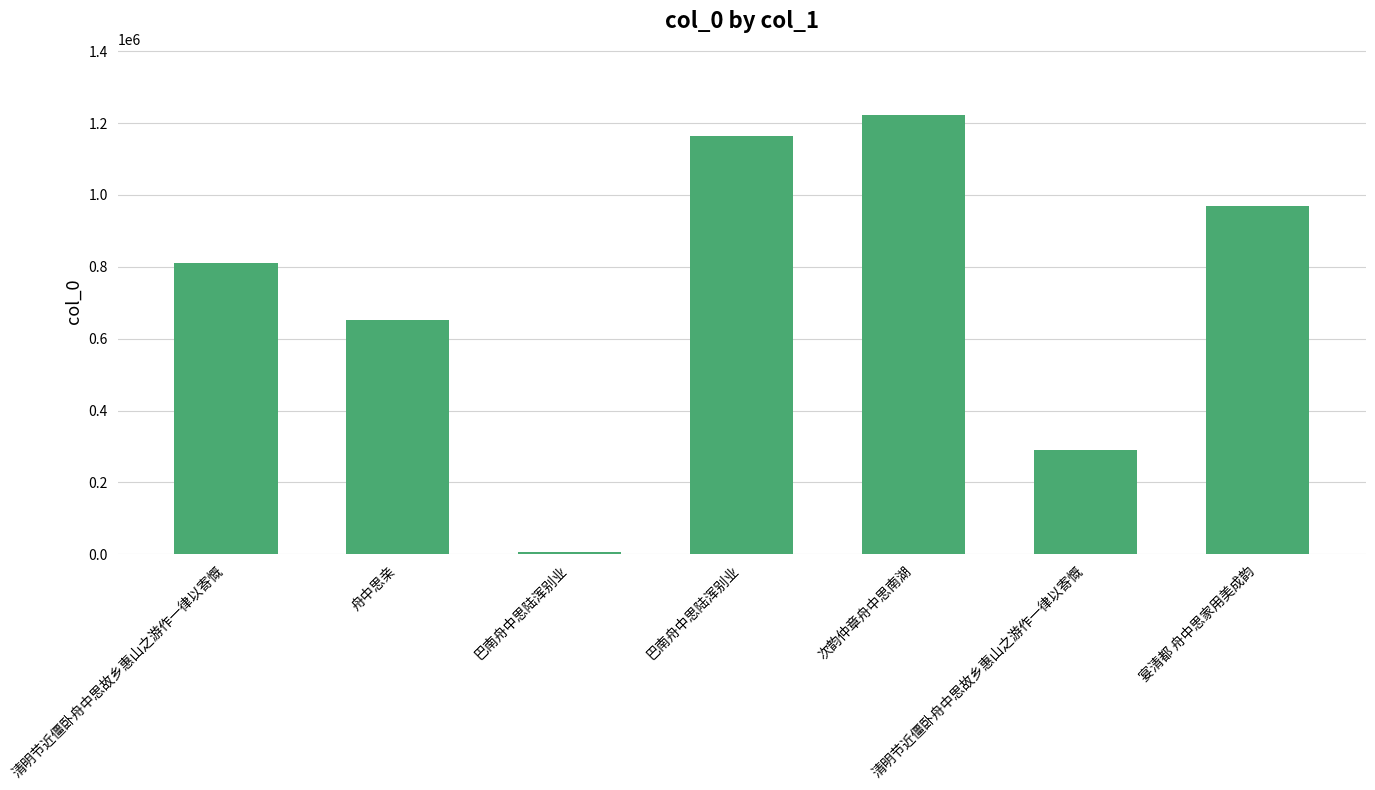

True or false: the data shows 344569 at 舟中思亲.

False